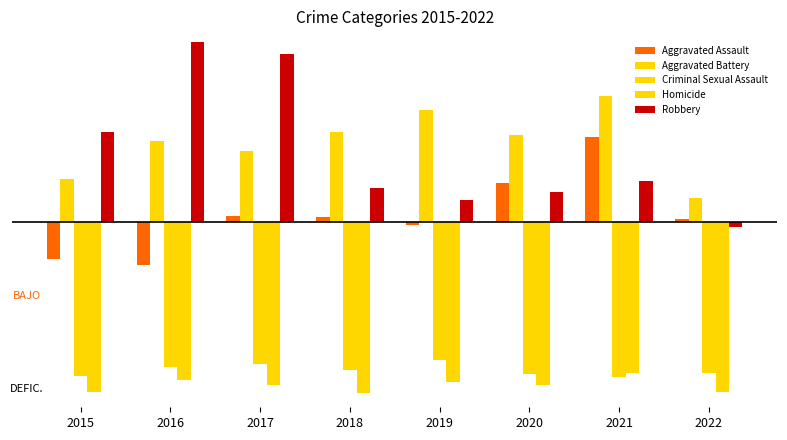

True or false: Homicide has a value of -185 at 2018.

True